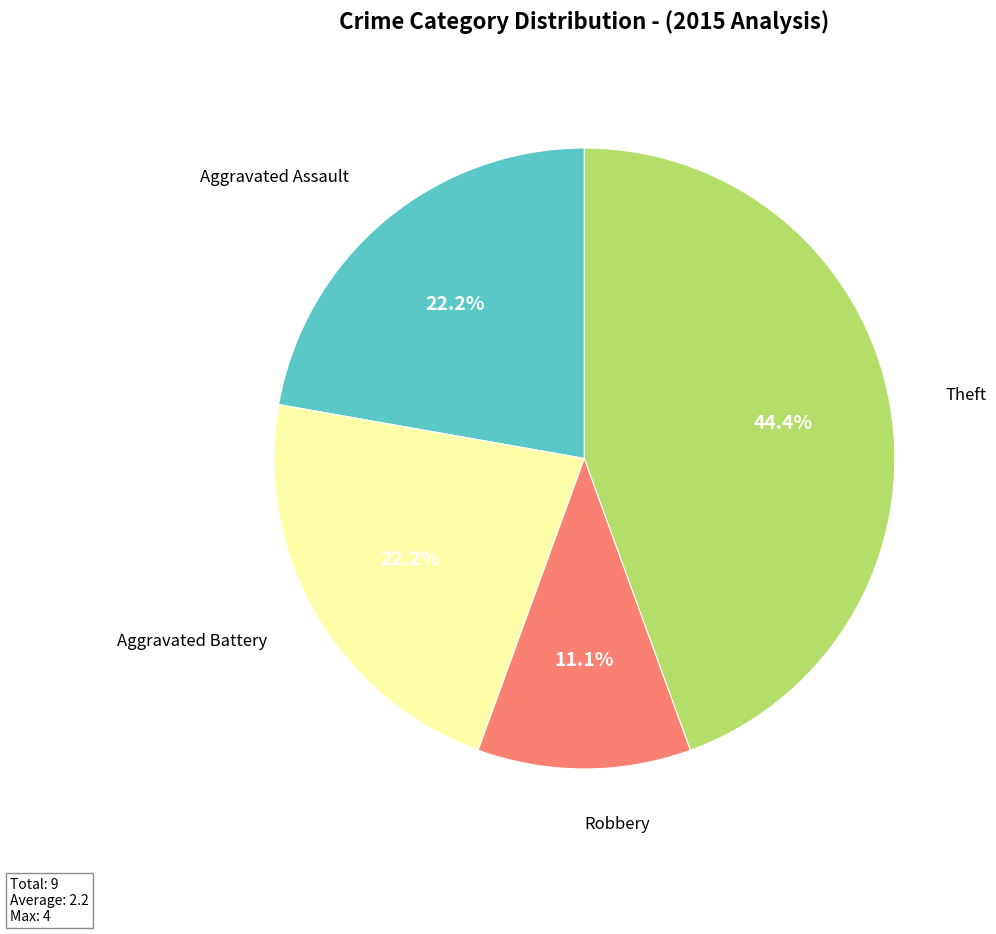

Do Theft and Aggravated Battery together represent more than half of the pie?

Yes